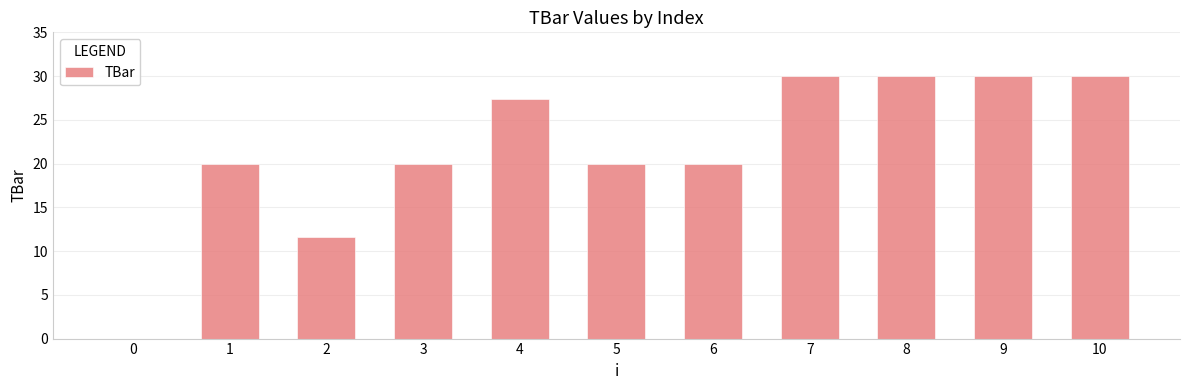

Is it true that the value at 6 is 20.0?

True